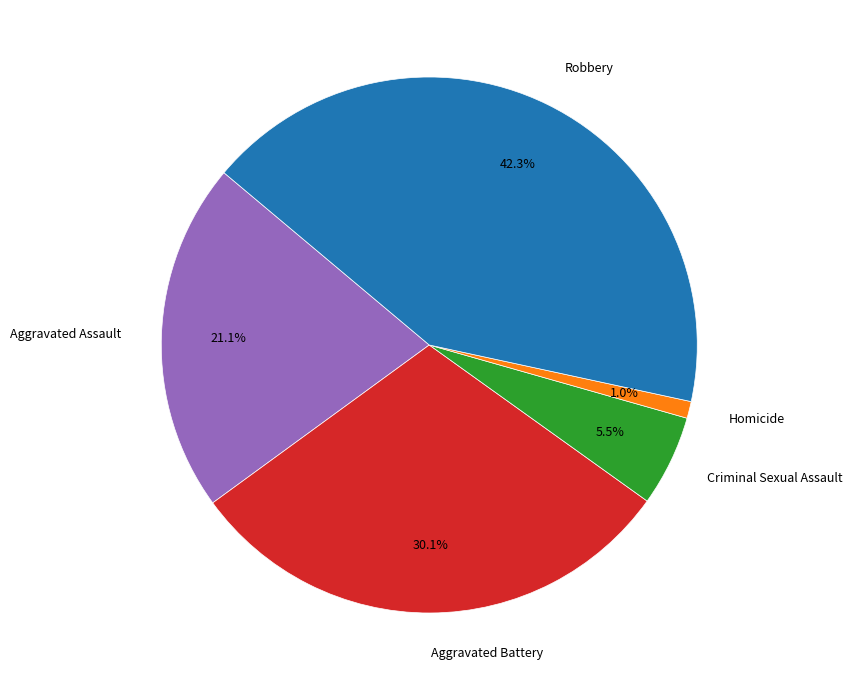

Does Homicide account for over 50% of the chart?

No